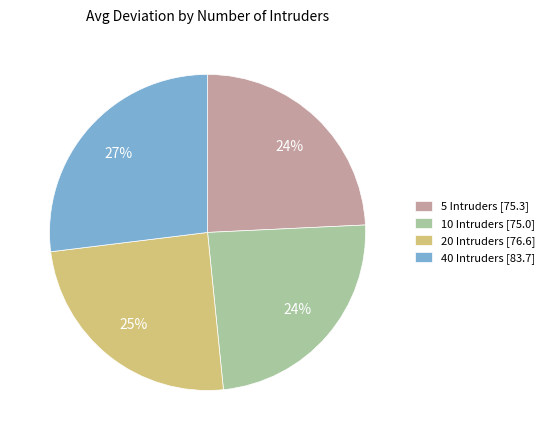

Combined, do 20 Intruders [76.6] and 40 Intruders [83.7] account for over 50%?

Yes